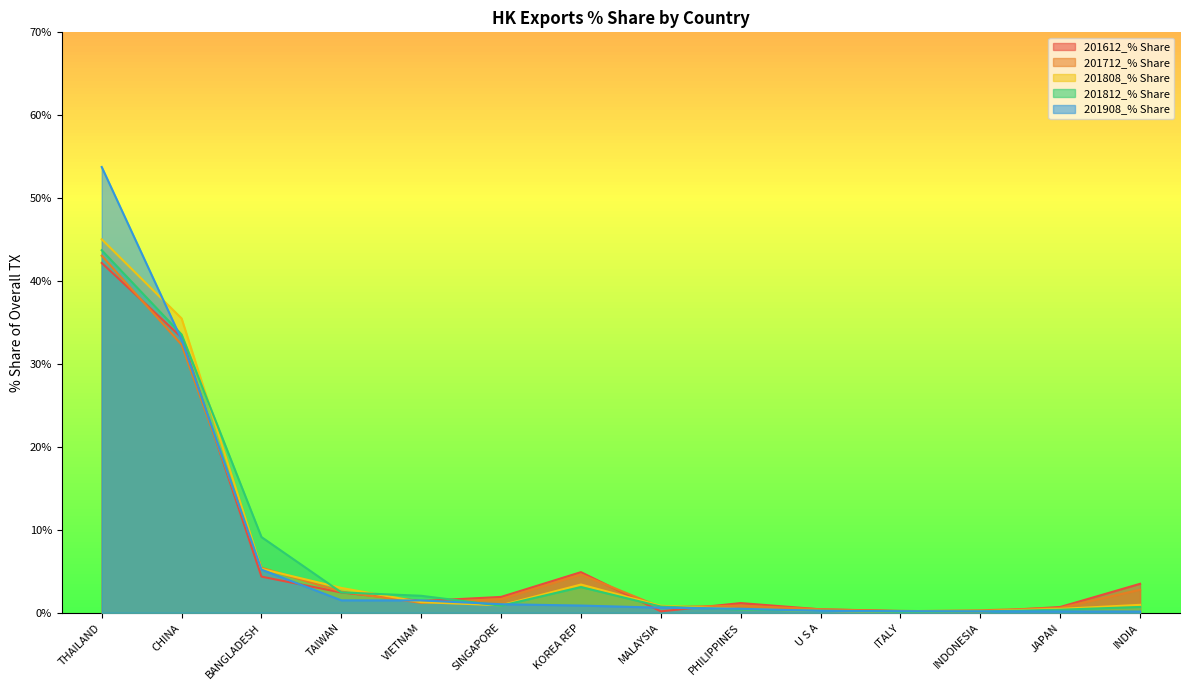

Which category has the highest value in the 201612_% Share series?

THAILAND